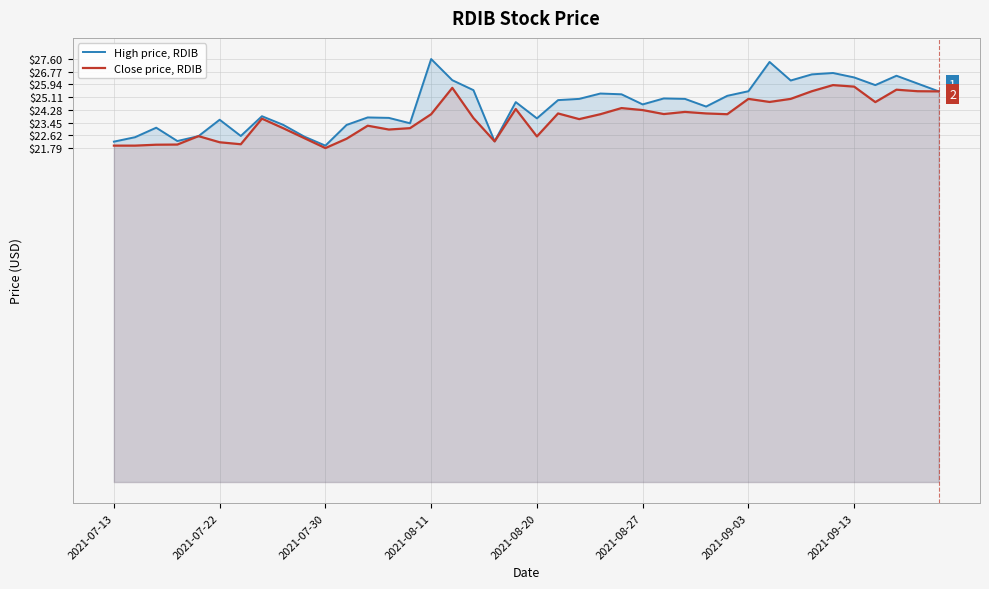

What is the maximum value for High price, RDIB?

27.6